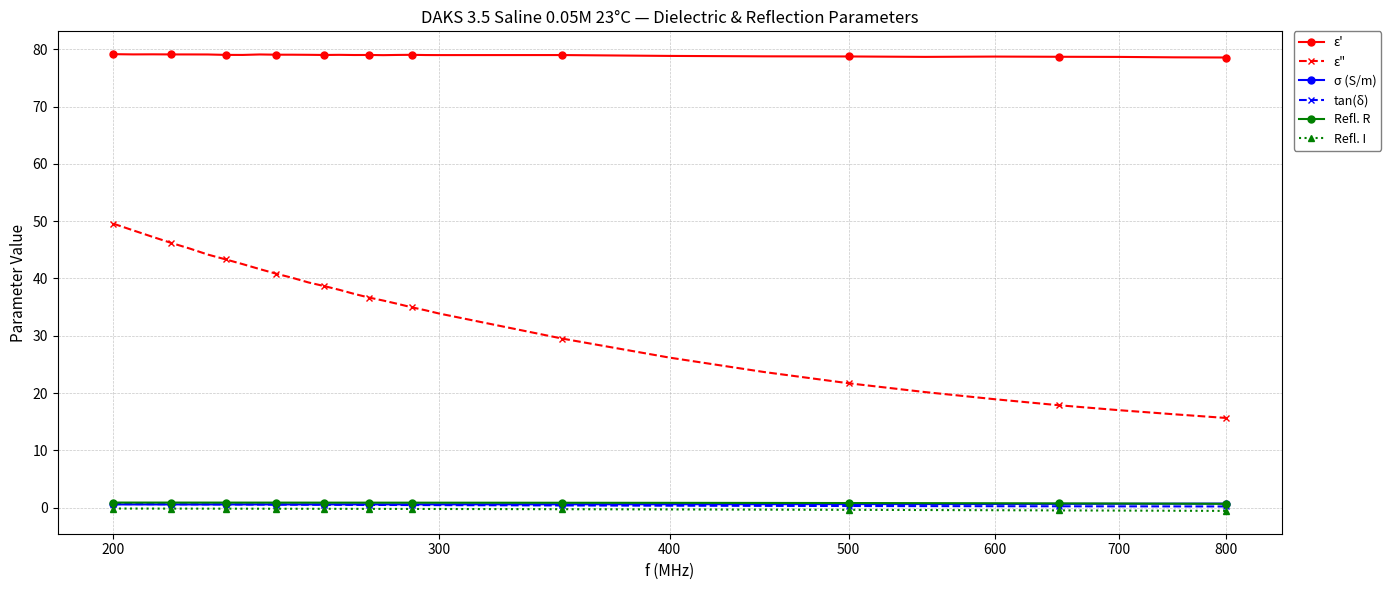

True or false: Refl. R and Refl. I cross at least once.

False